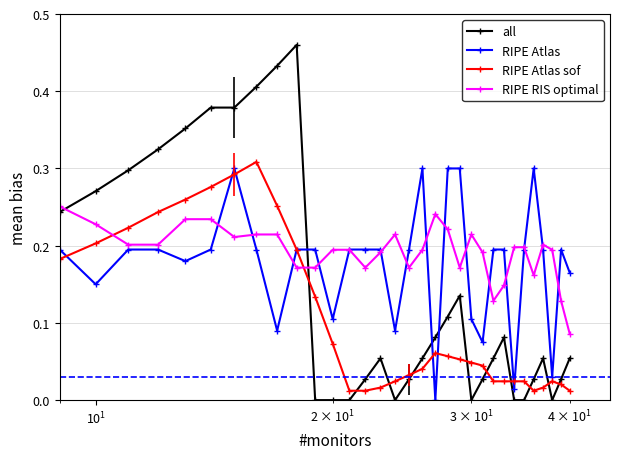

Which series has the widest spread of values?

all